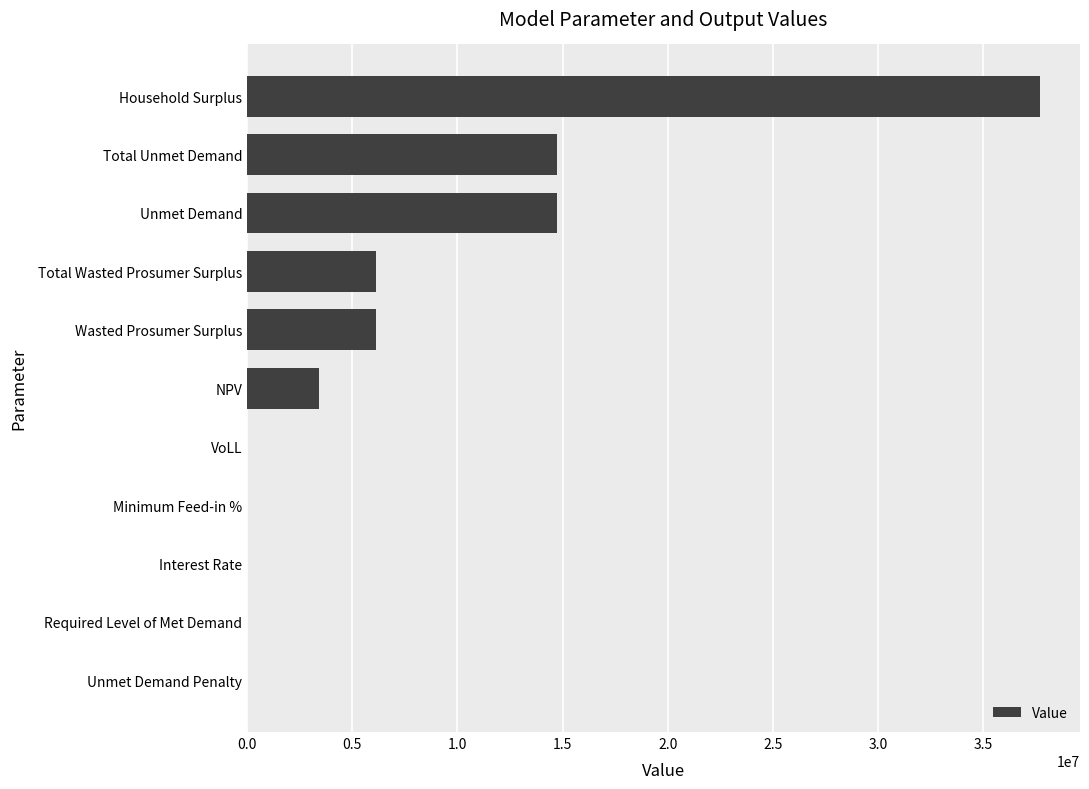

What is the approximate value at Total Wasted Prosumer Surplus?

6132481.3